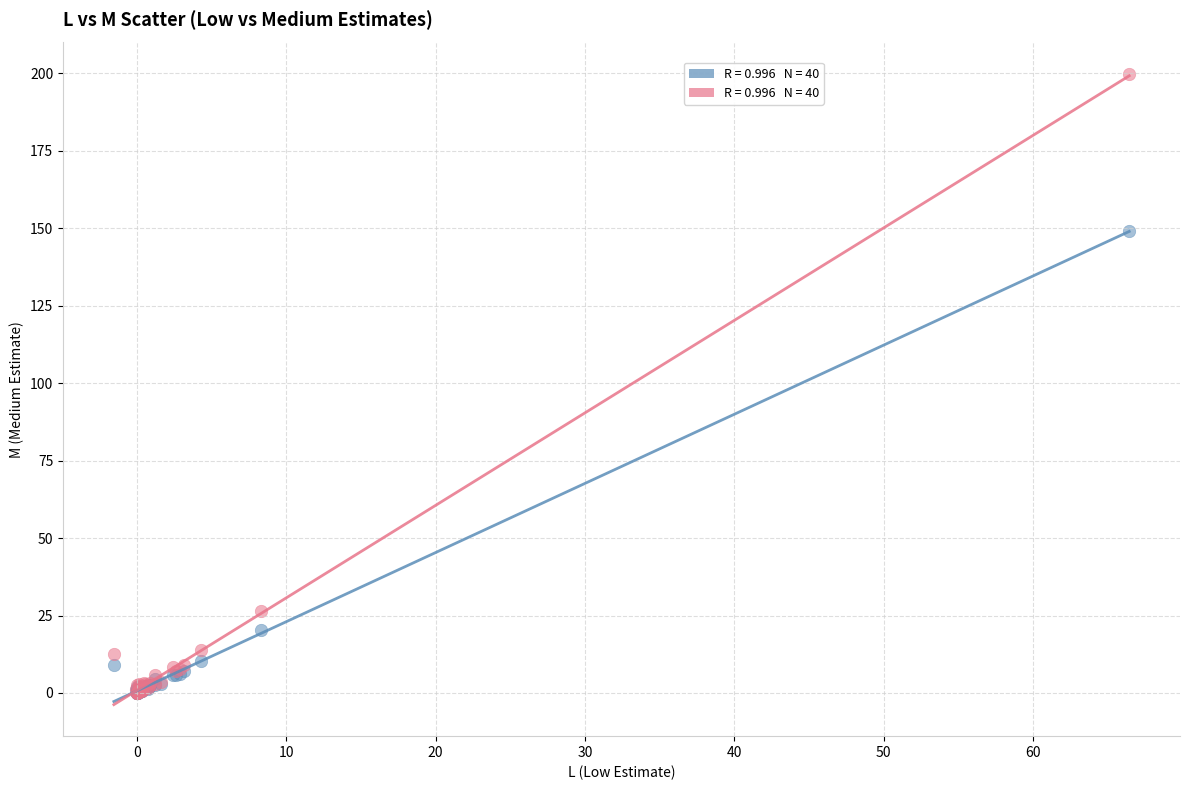

Across all series, what Y value is closest to 99?

149.3